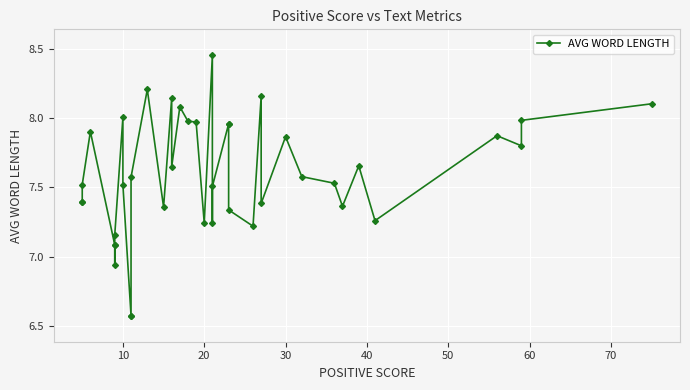

What is the difference between the maximum and minimum values?

1.9